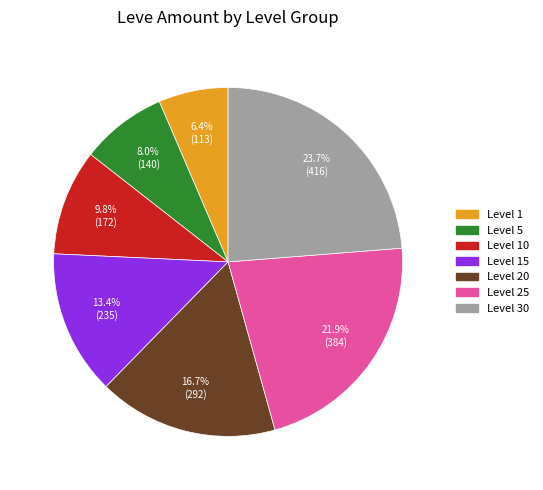

True or false: Level 25 accounts for 29% of the total.

False